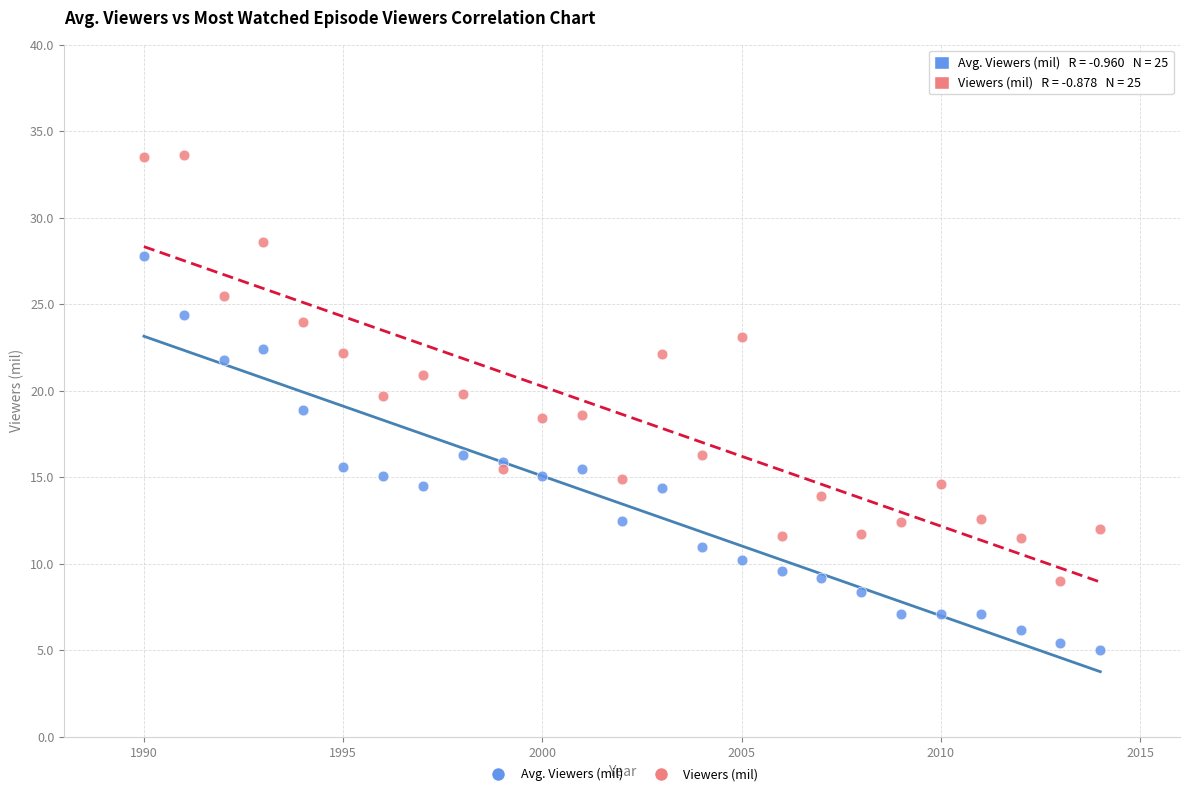

Which series has the largest Y range (max minus min)?

Viewers (mil)